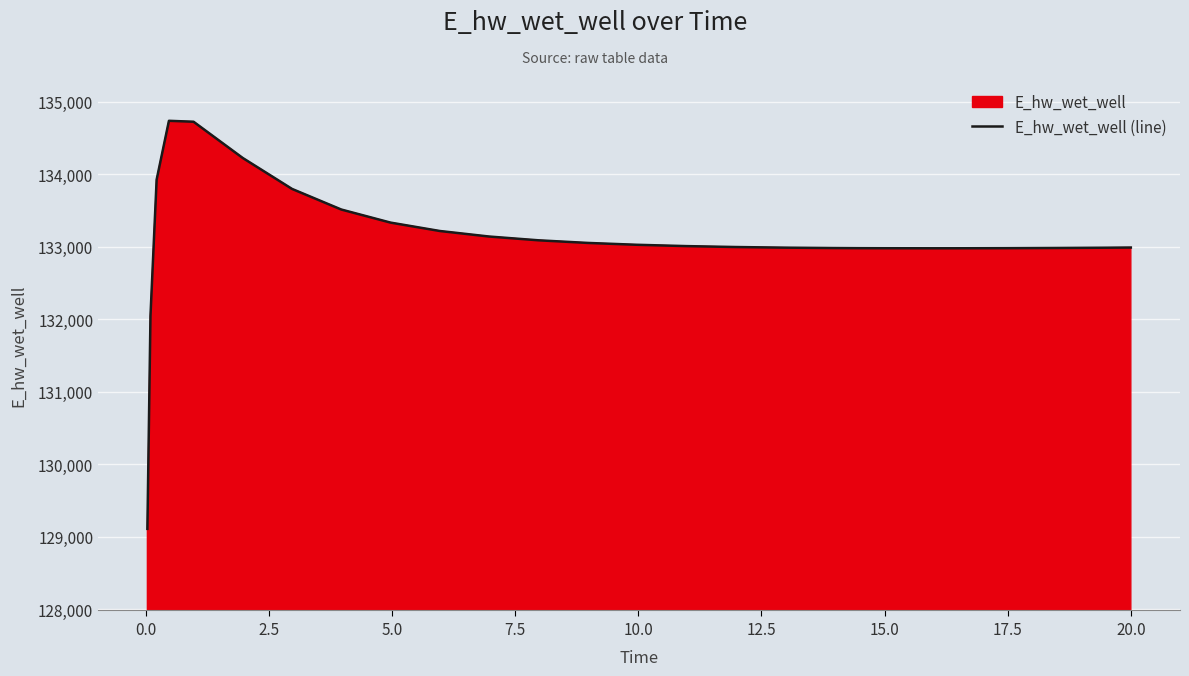

What is the average value?

133106.3